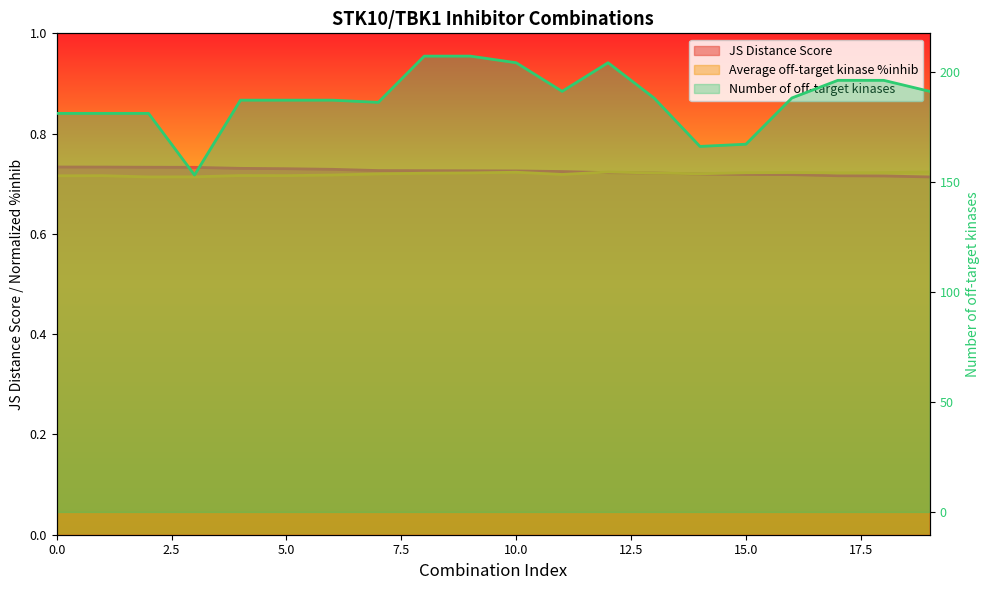

What is the total value across all series at 18?

197.4